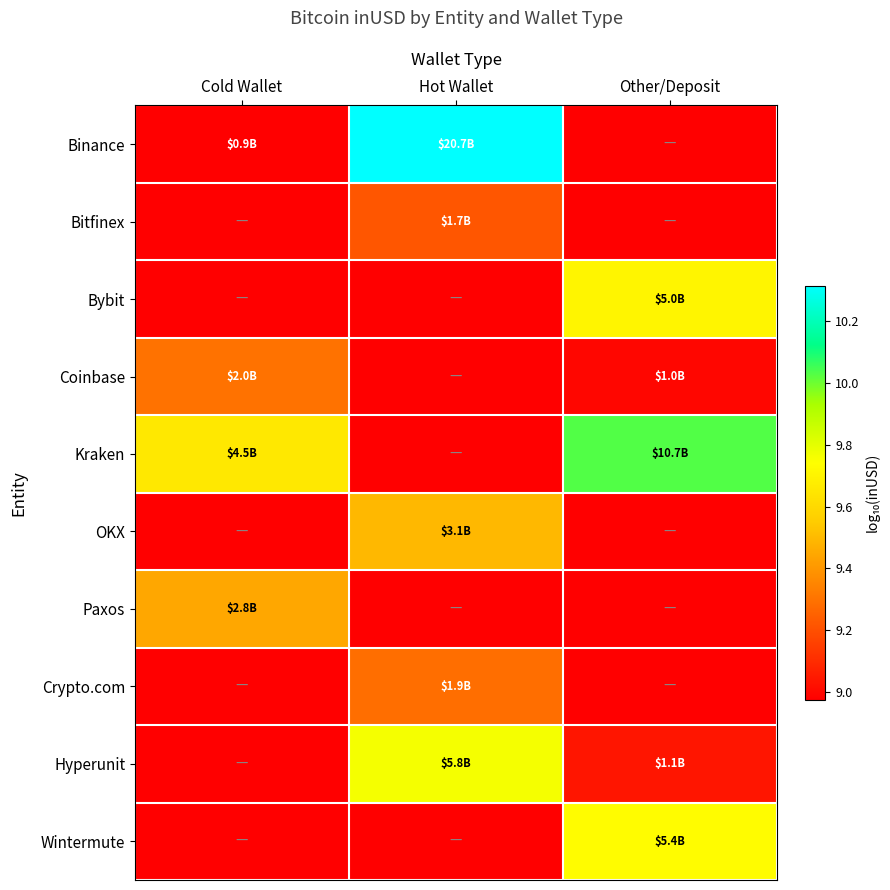

What is the maximum value shown in the chart?

10.3